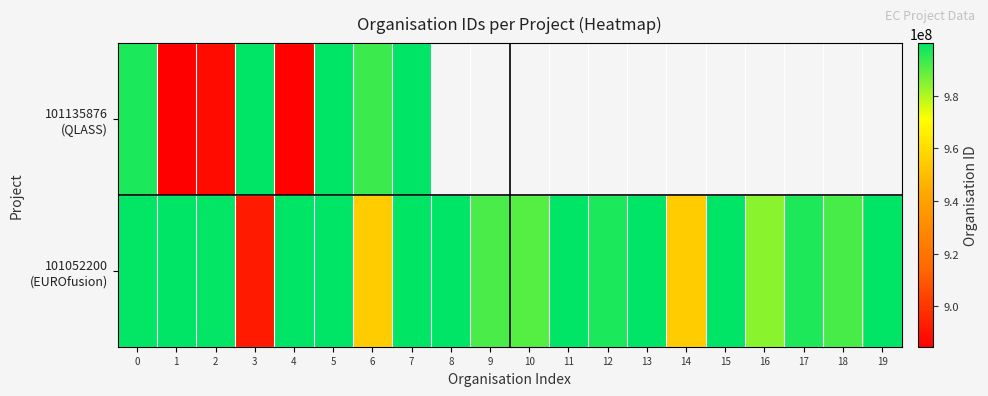

At which label is 101052200 (EUROfusion) closest to 946122723?

6